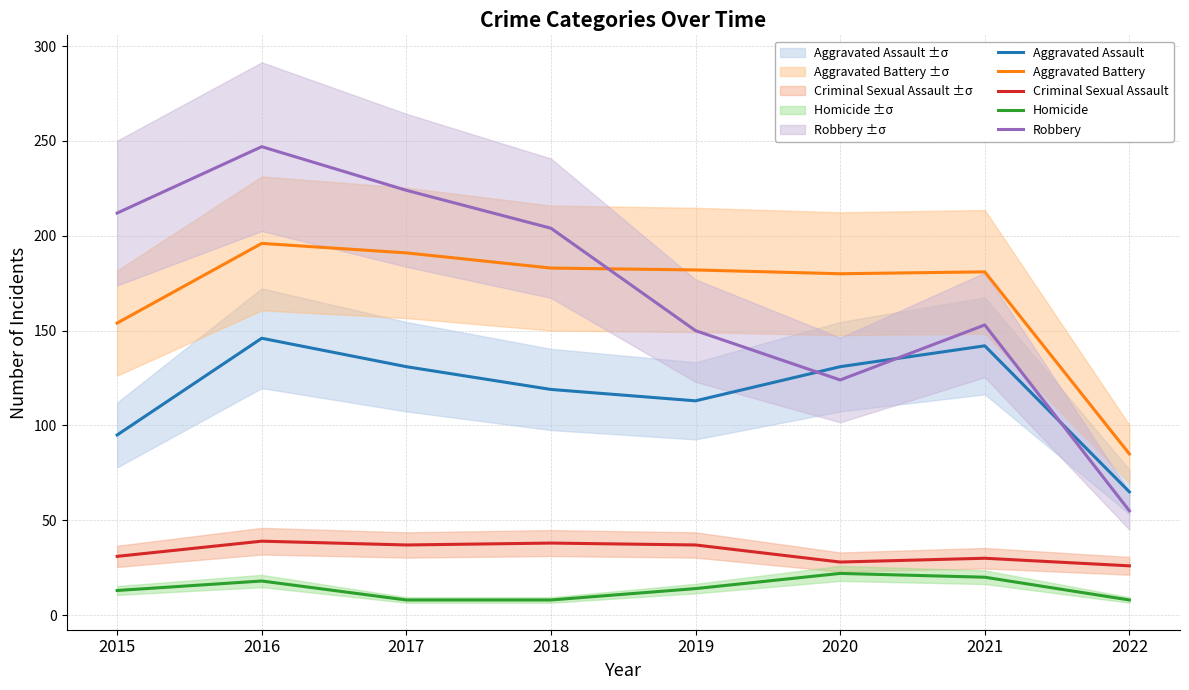

In Criminal Sexual Assault, how many points are higher than both neighbors (excluding endpoints)?

3